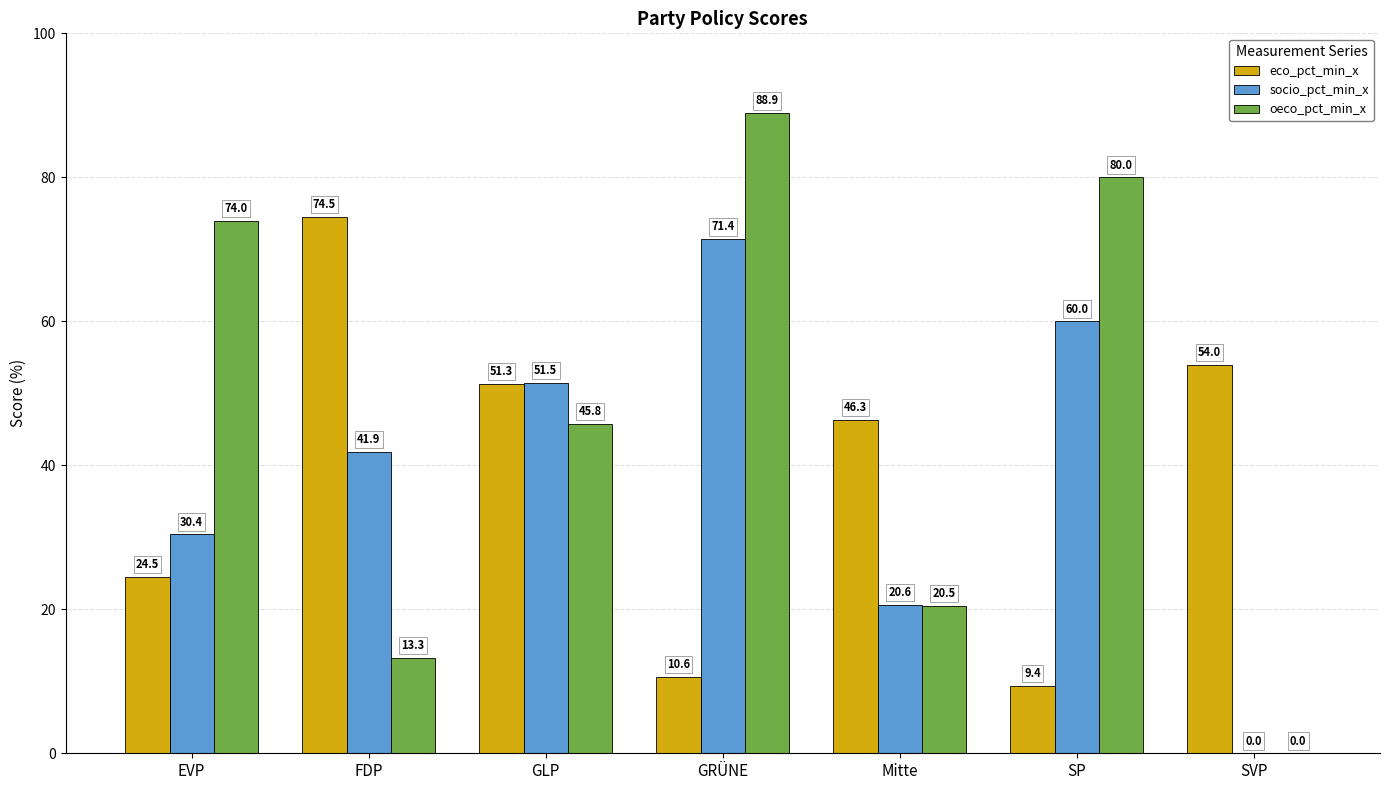

What is the maximum value for oeco_pct_min_x?

88.9